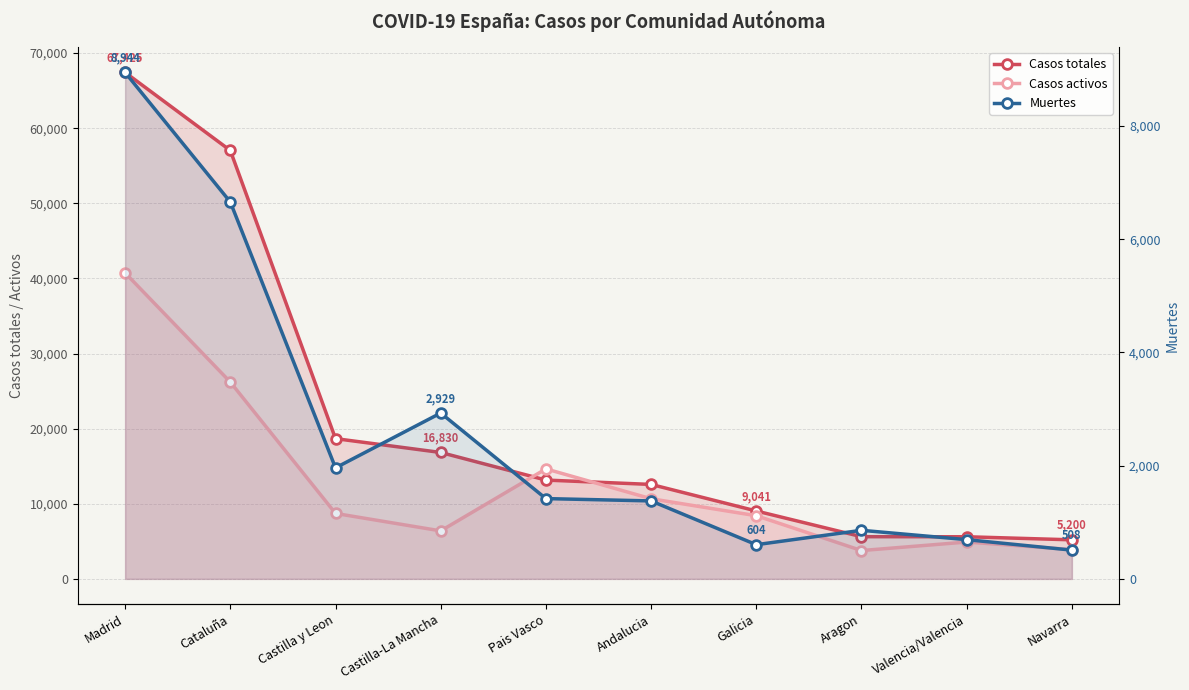

Does the chart have visible grid lines?

Yes